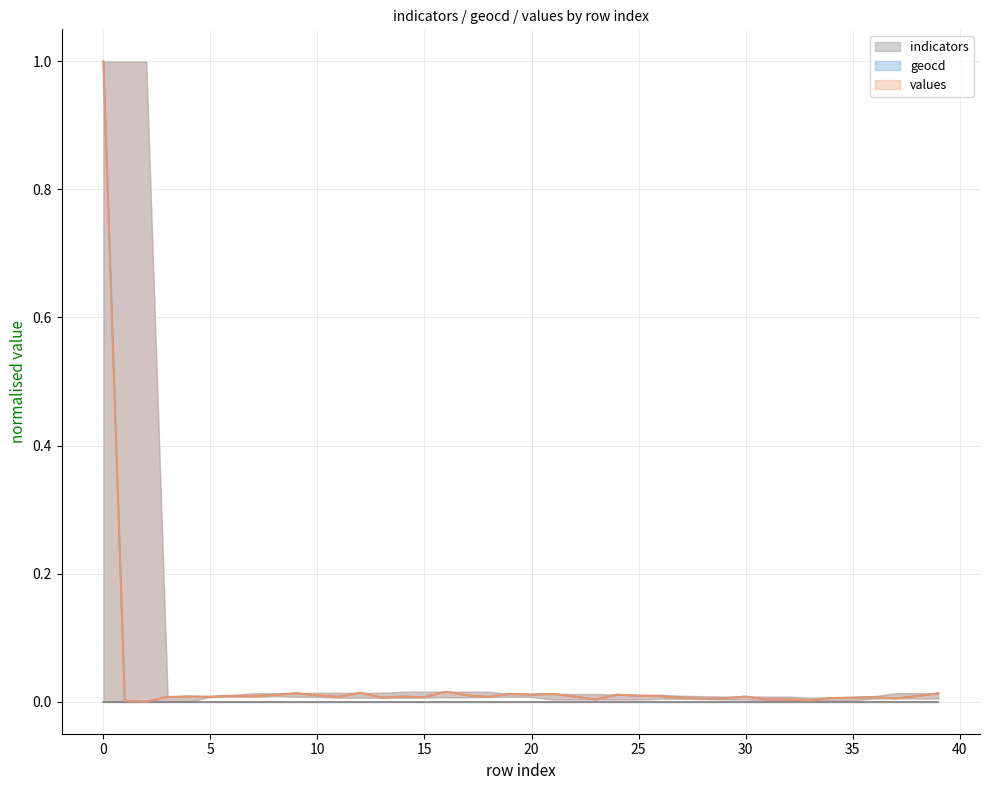

Which series has the widest spread of values?

values